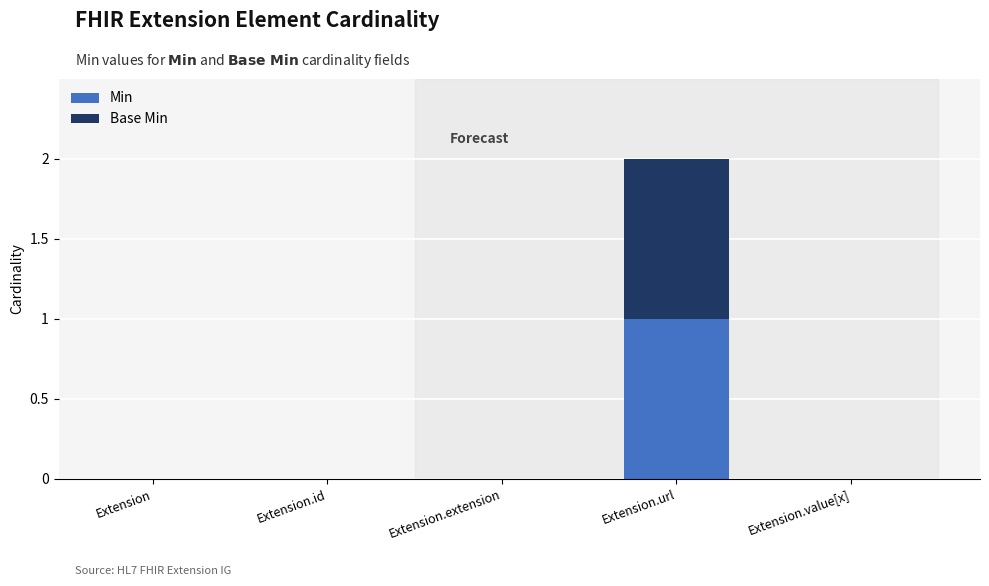

The Min series shows 1 at Extension.id. True or false?

False